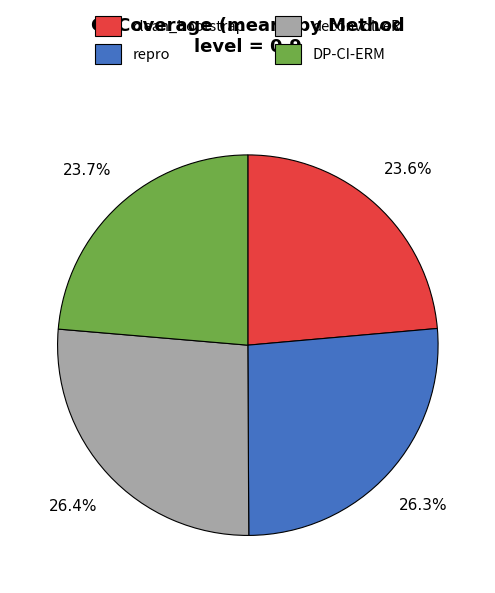

Combined, do deconvolveR and repro account for over 50%?

Yes